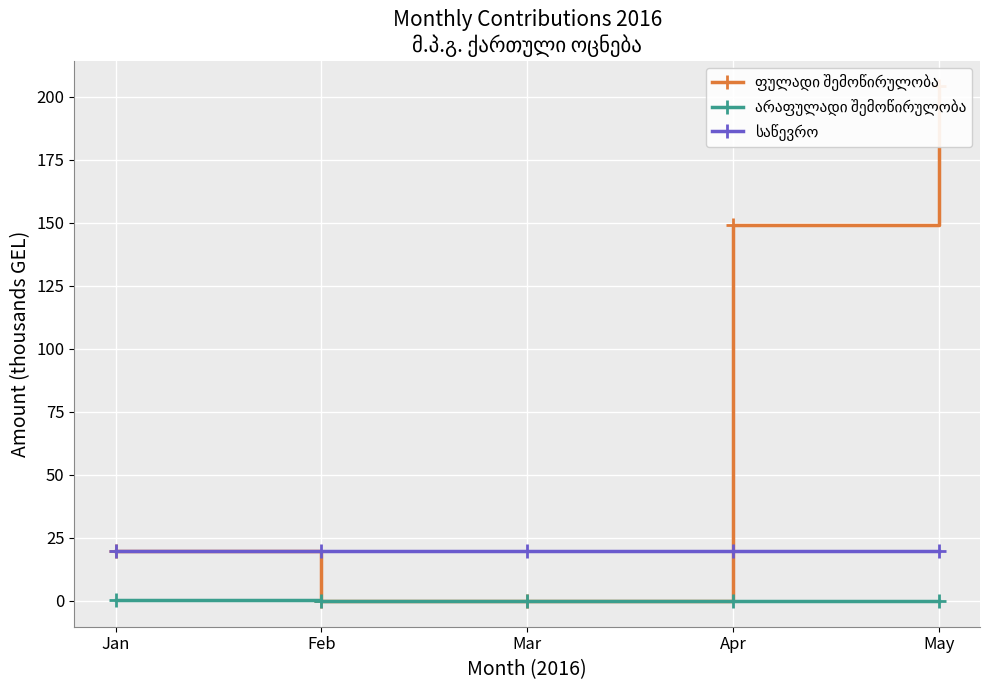

List the series in order of their peak value, highest first.

ფულადი შემოწირულობა, საწევრო, არაფულადი შემოწირულობა